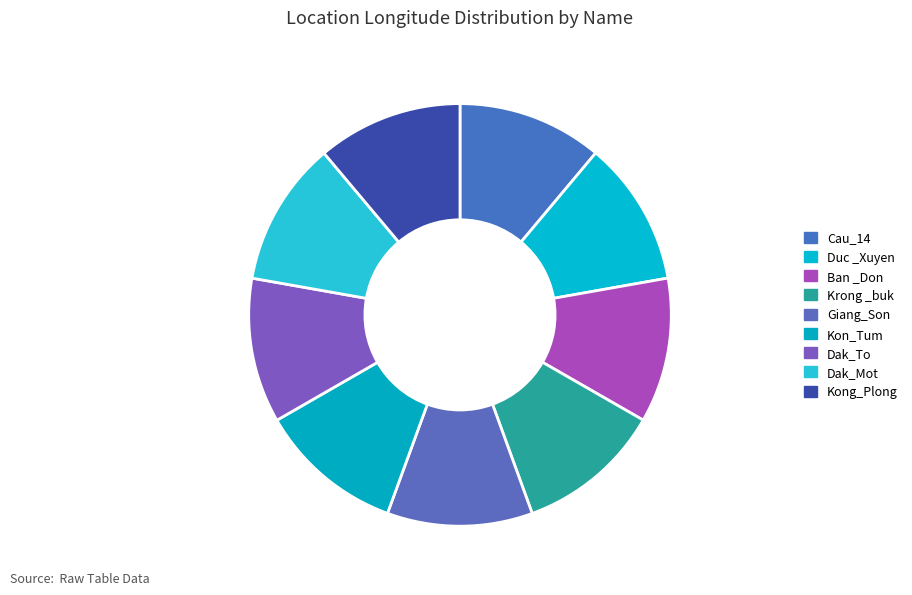

Between Kon_Tum and Dak_To, which is larger?

Kon_Tum